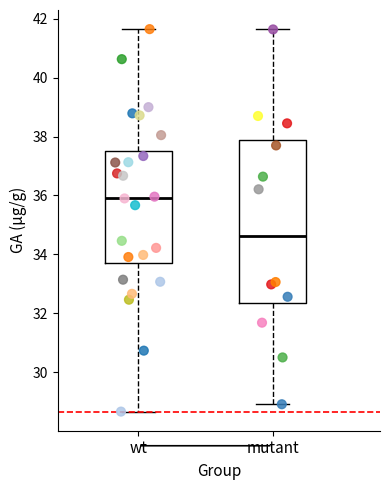

Which box's median line is the highest?

wt